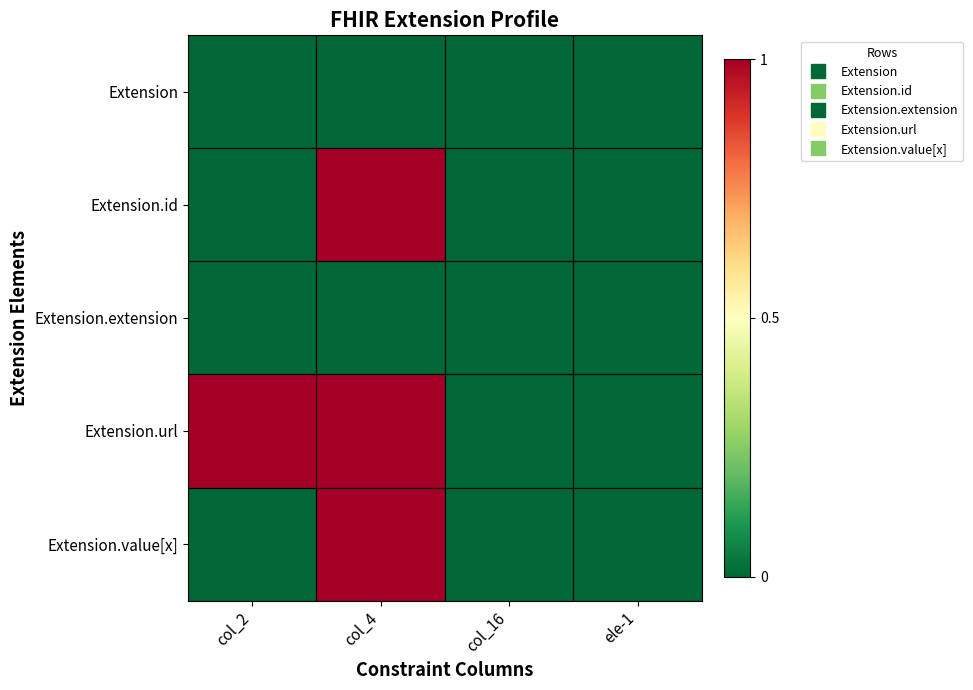

Reading right to left, transcribe all the data shown in this chart.

Extension: ele-1=0	col_16=0	col_4=0	col_2=0
Extension.id: ele-1=0	col_16=0	col_4=1	col_2=0
Extension.extension: ele-1=0	col_16=0	col_4=0	col_2=0
Extension.url: ele-1=0	col_16=0	col_4=1	col_2=1
Extension.value[x]: ele-1=0	col_16=0	col_4=1	col_2=0